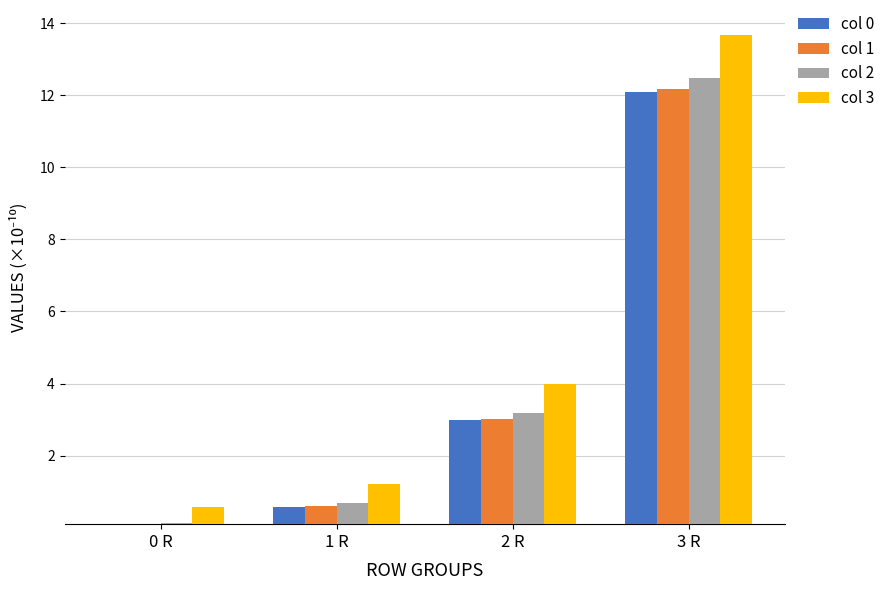

What position from the right is 3 R?

1